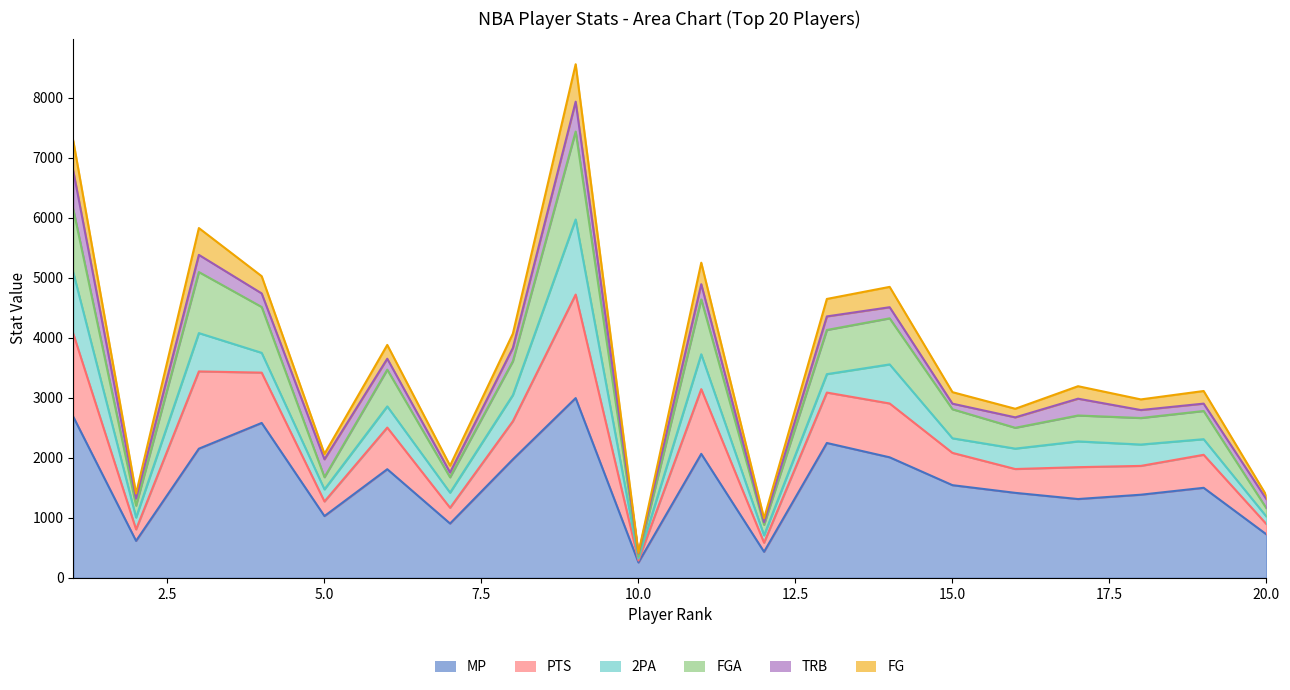

Is it true that MP equals 434 at 12?

True